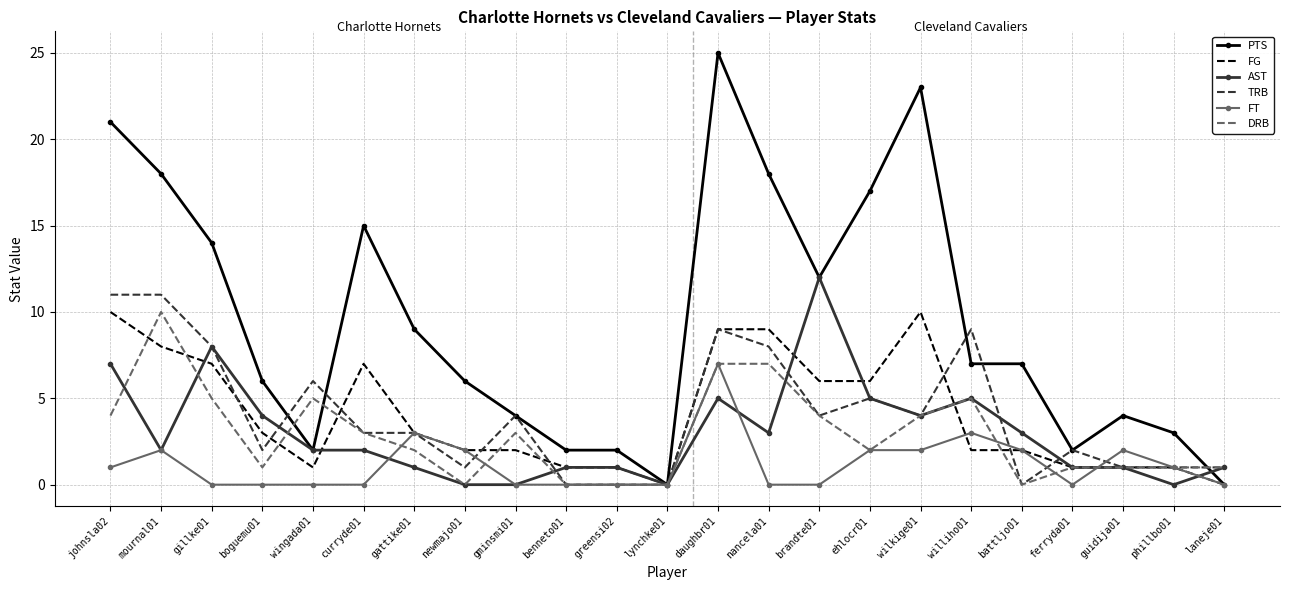

Which series has the widest spread of values?

PTS